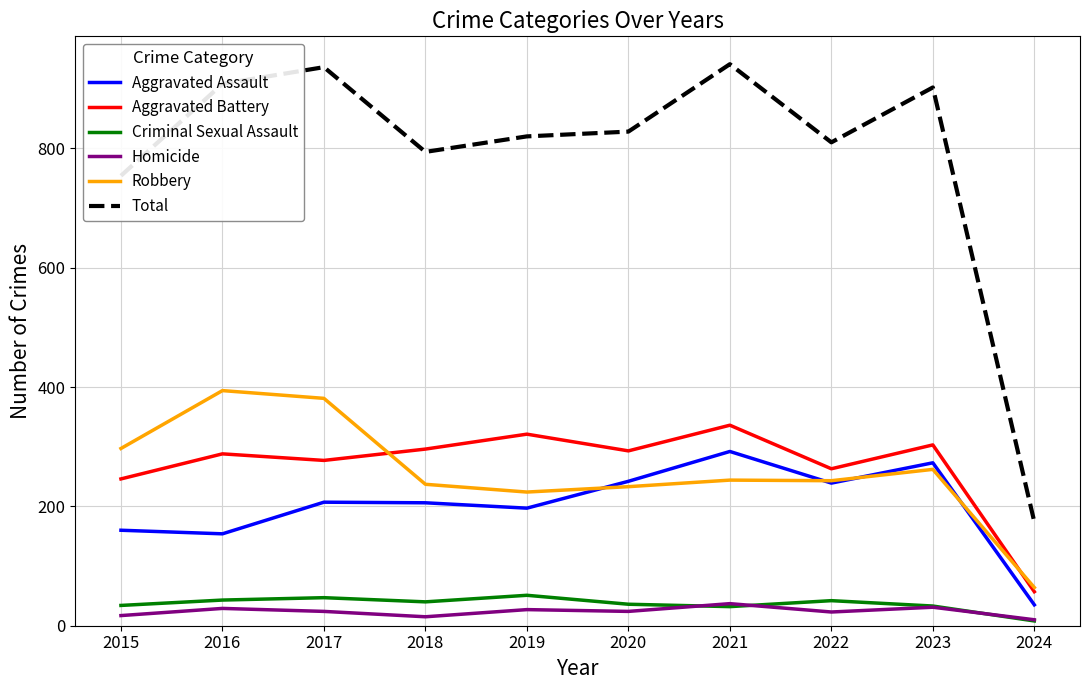

True or false: Robbery and Criminal Sexual Assault cross at least once.

False